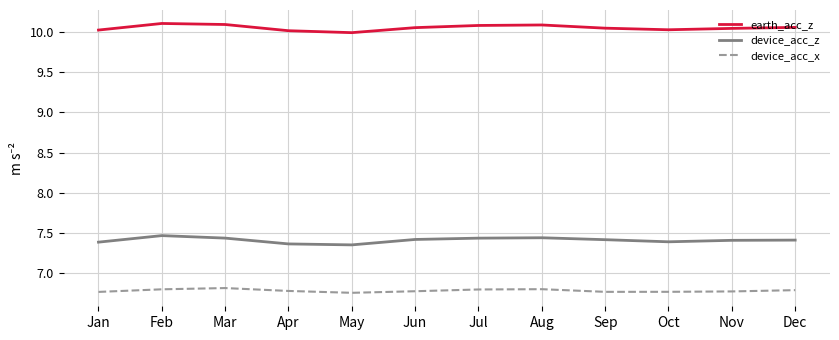

True or false: device_acc_z and device_acc_x cross at least once.

False